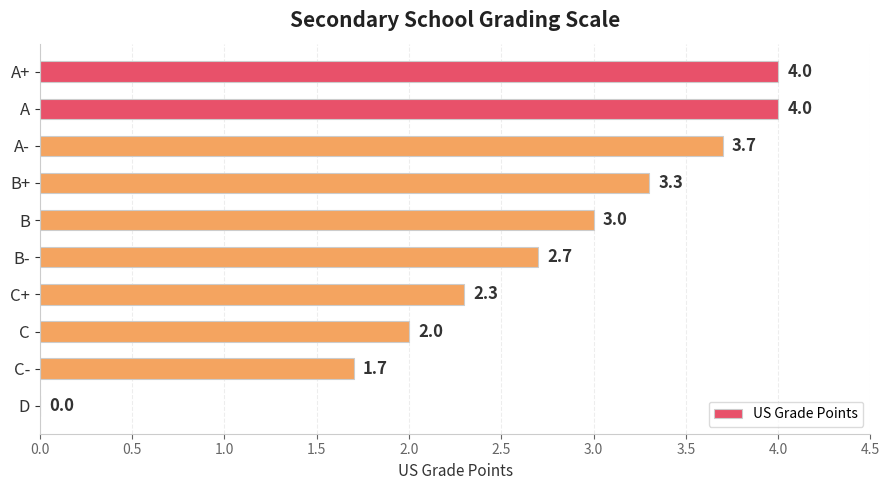

True or false: the data shows 1.0 at B-.

False